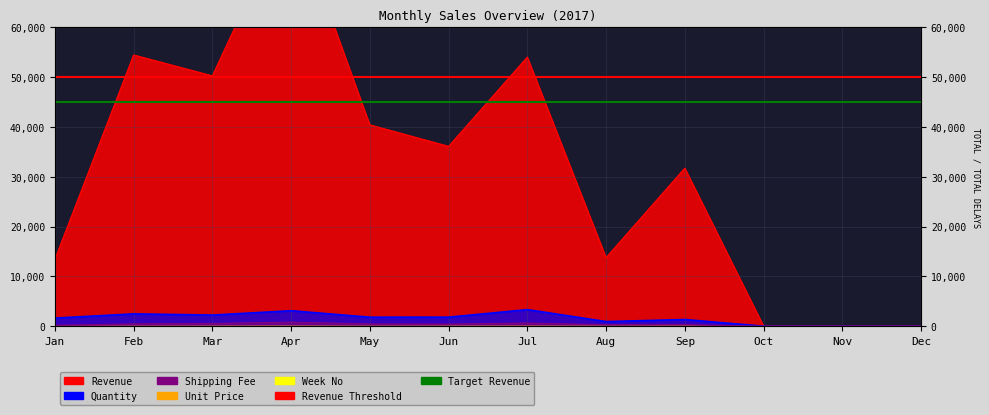

Which series has the largest total across all categories?

Revenue Threshold